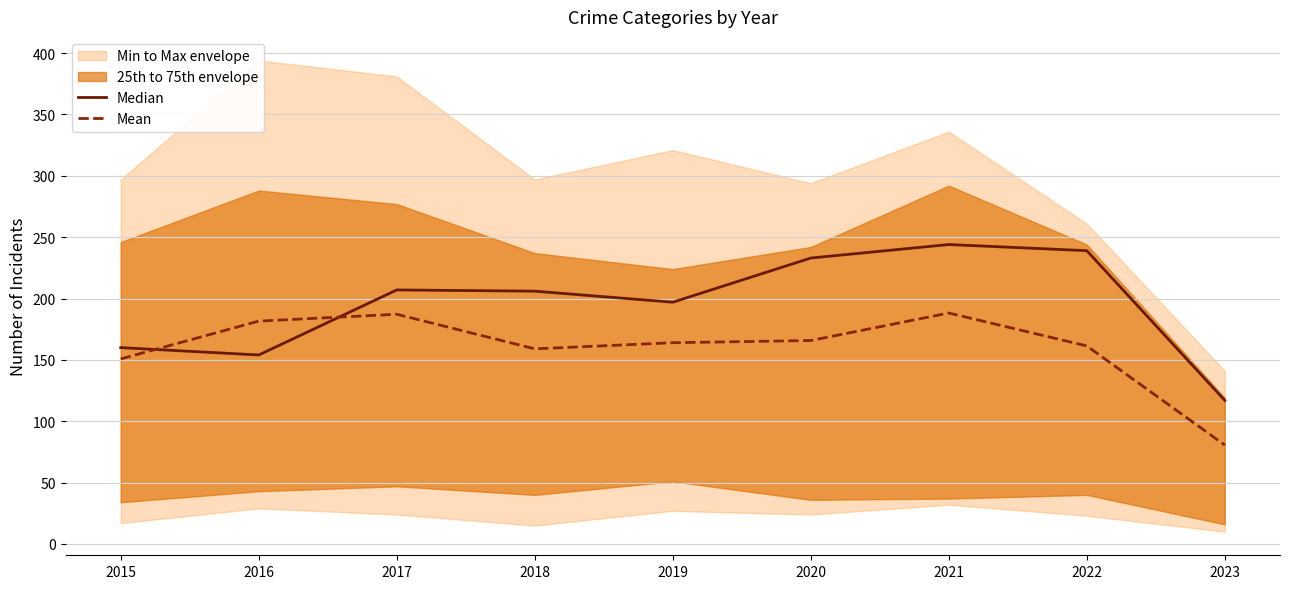

Between which two adjacent categories do Median and Mean first intersect?

2015 and 2016